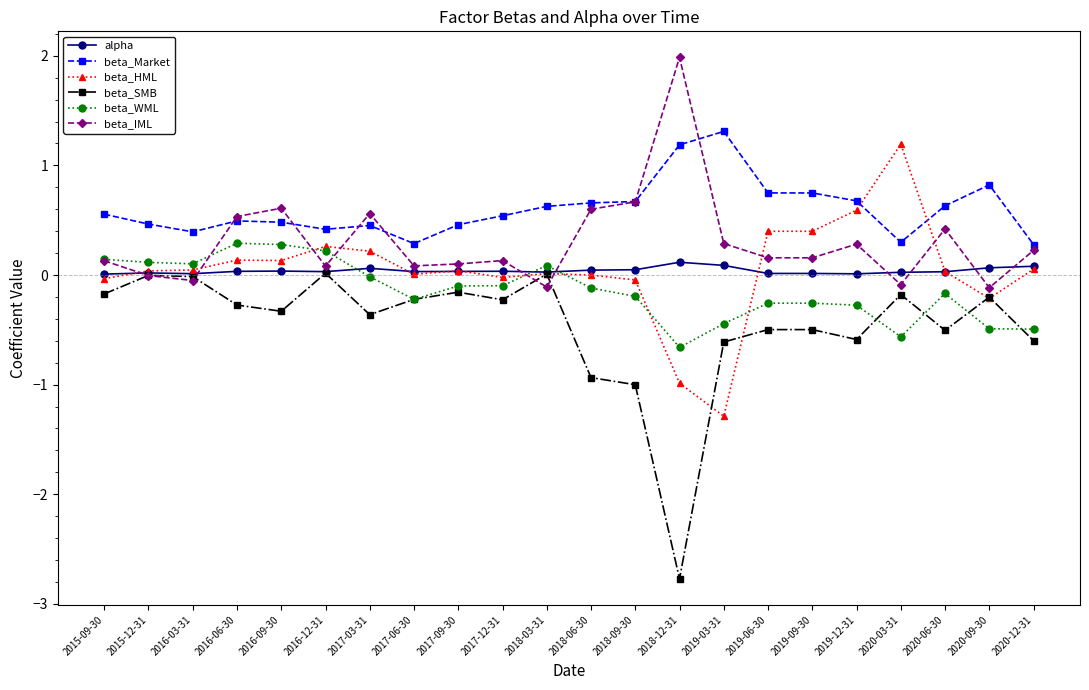

True or false: beta_Market has a value of 0.5 at 2020-03-31.

False